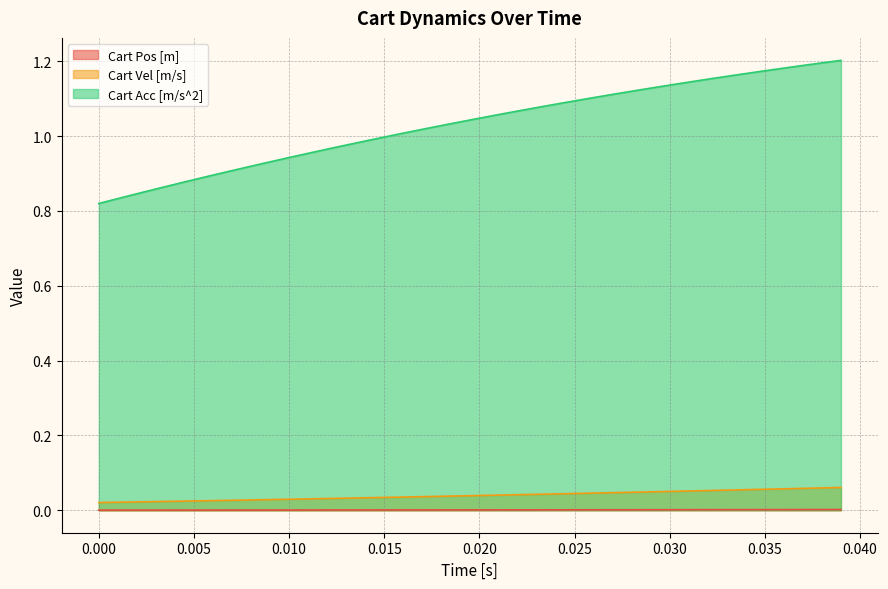

Which series has the largest total across all categories?

Cart Acc [m/s^2]